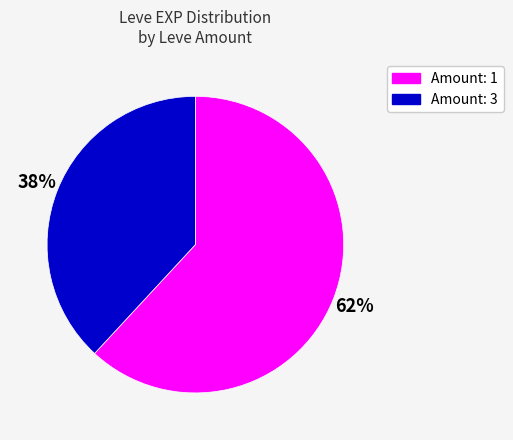

Count the number of slices in the pie.

2